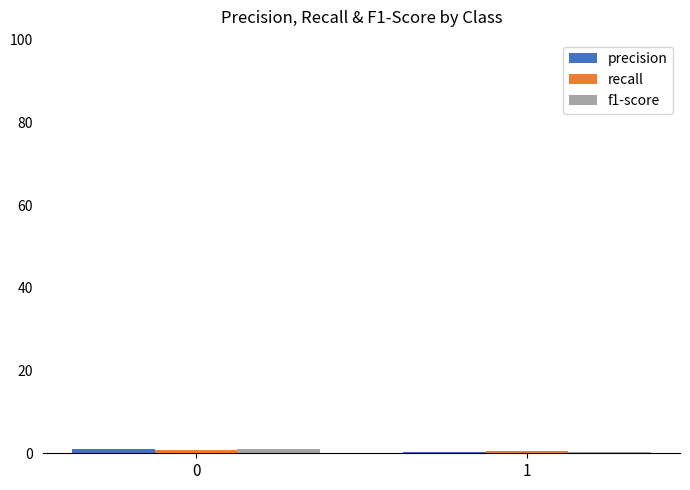

Count the recall values in the range 0 to 1.

2